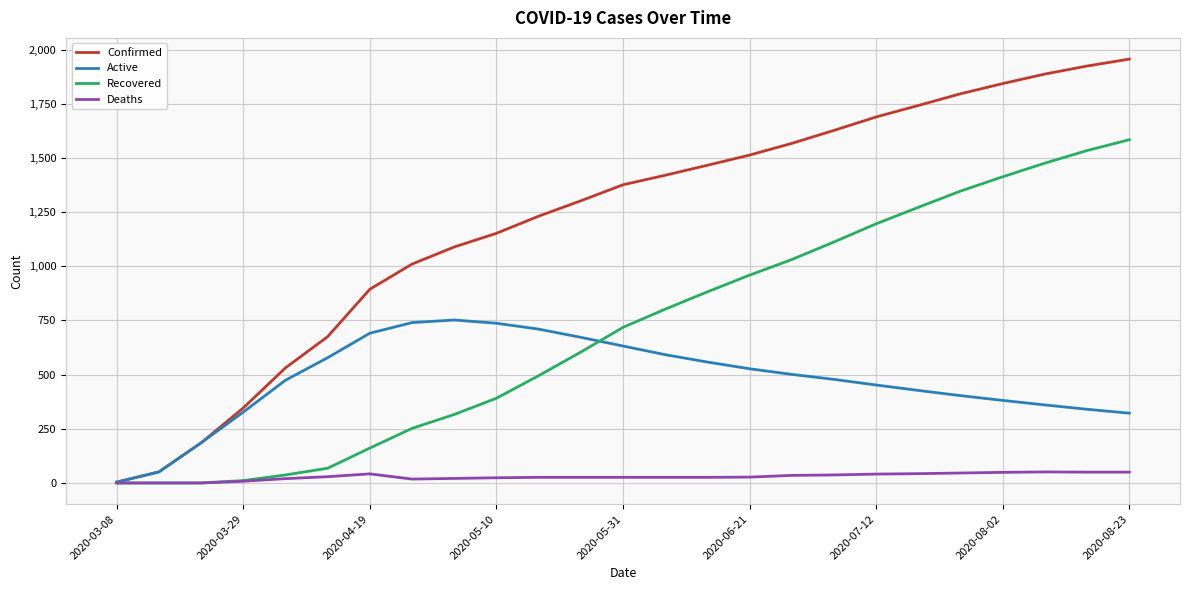

Which series has the largest total across all categories?

Confirmed